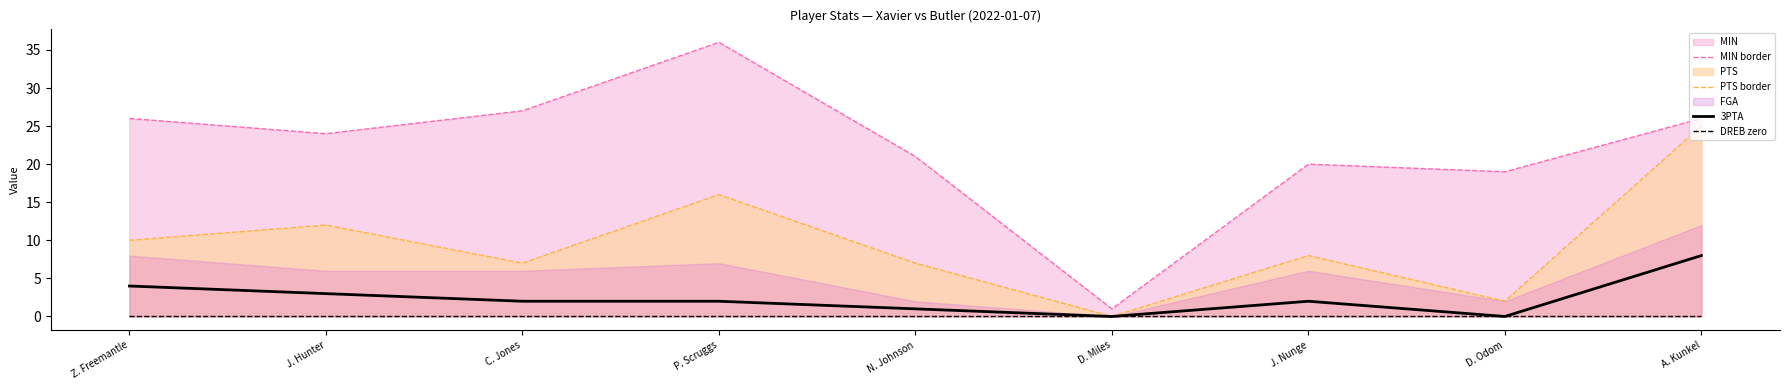

Reading left to right, extract all data points from this chart.

MIN border: Z. Freemantle=26	J. Hunter=24	C. Jones=27	P. Scruggs=36	N. Johnson=21	D. Miles=1	J. Nunge=20	D. Odom=19	A. Kunkel=26
PTS border: Z. Freemantle=10	J. Hunter=12	C. Jones=7	P. Scruggs=16	N. Johnson=7	D. Miles=0	J. Nunge=8	D. Odom=2	A. Kunkel=25
3PTA: Z. Freemantle=4	J. Hunter=3	C. Jones=2	P. Scruggs=2	N. Johnson=1	D. Miles=0	J. Nunge=2	D. Odom=0	A. Kunkel=8
DREB zero: Z. Freemantle=0	J. Hunter=0	C. Jones=0	P. Scruggs=0	N. Johnson=0	D. Miles=0	J. Nunge=0	D. Odom=0	A. Kunkel=0